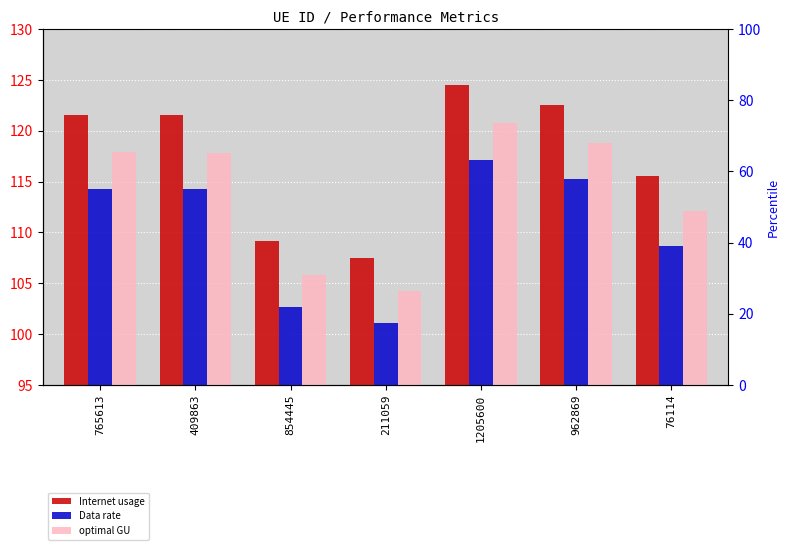

What is the difference between the maximum and minimum values in the Internet usage series?

17.1